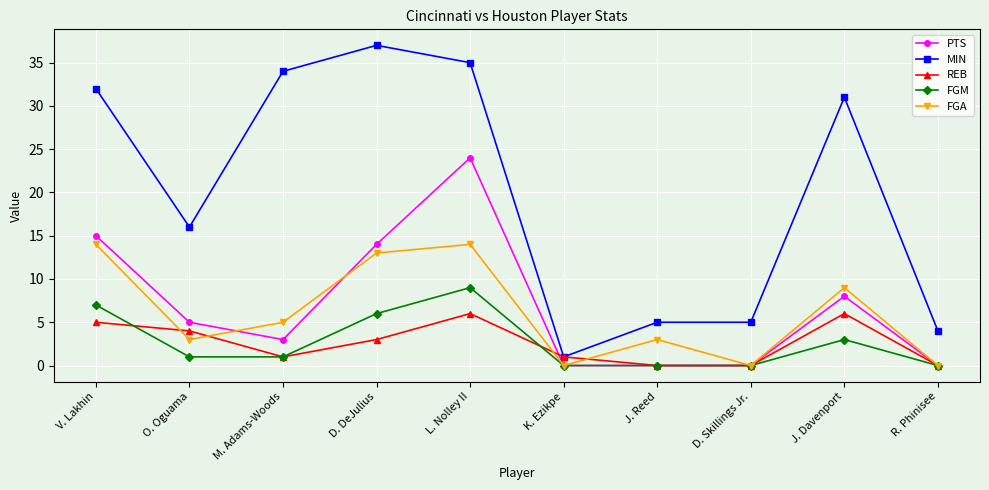

How many distinct data groups are displayed?

5